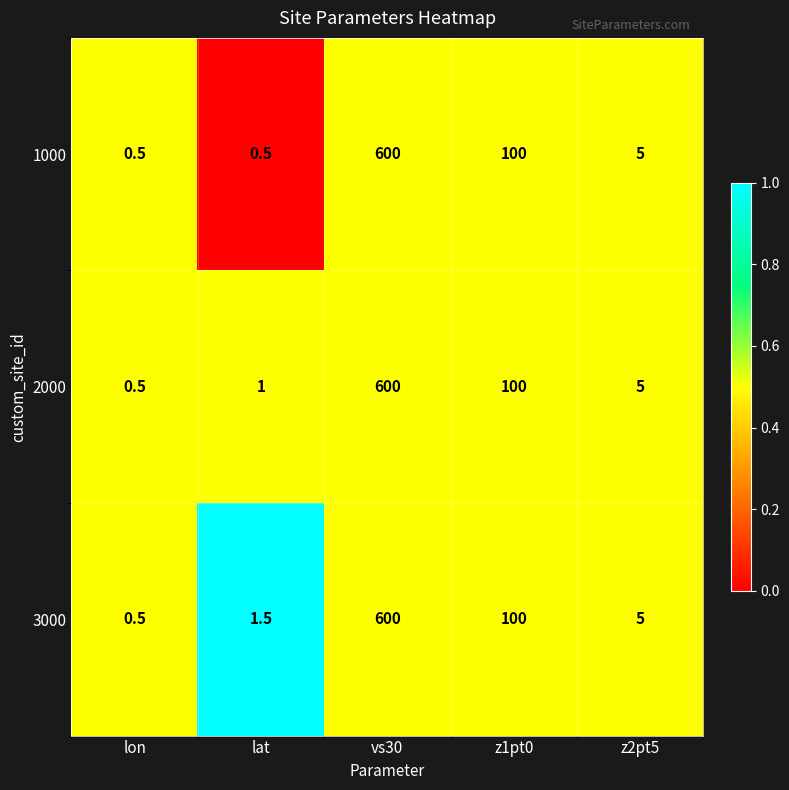

Between lat and vs30, which series saw the biggest shift?

1000